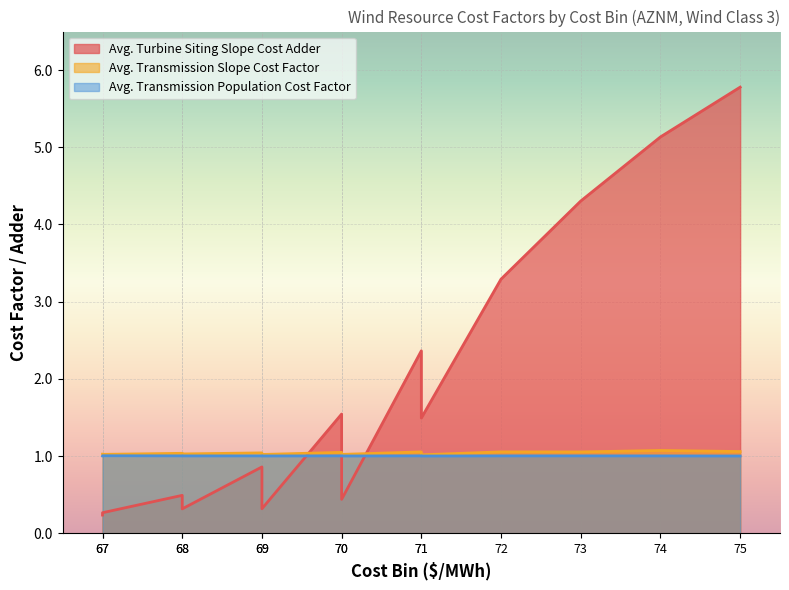

Reading left to right, extract all data points from this chart.

Avg. Turbine Siting Slope Cost Adder: 0.2	0.3	0.5	0.3	0.9	0.3	1.5	0.4	2.4	1.5	3.3	4.3	5.1	5.8
Avg. Transmission Slope Cost Factor: 1.0	1.0	1.0	1.0	1.0	1.0	1.0	1.0	1.1	1.0	1.1	1.1	1.1	1.1
Avg. Transmission Population Cost Factor: 1.0	1.0	1.0	1.0	1.0	1.0	1.0	1.0	1.0	1.0	1.0	1.0	1.0	1.0